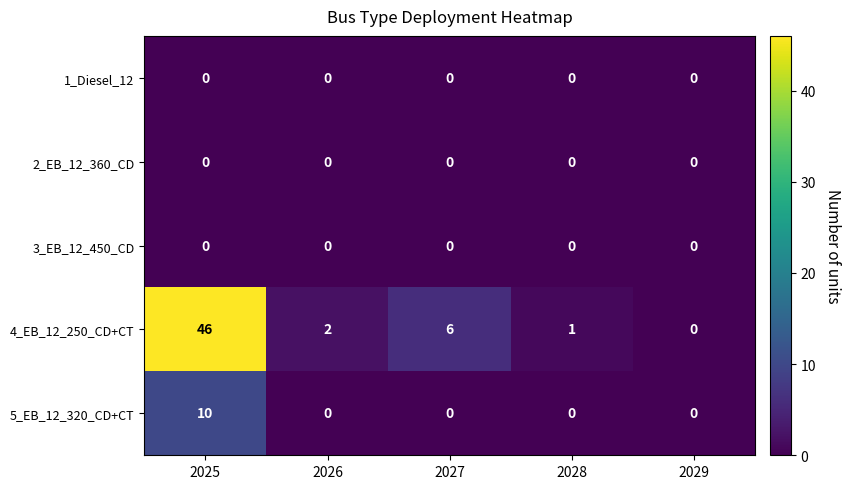

Count the 5_EB_12_320_CD+CT values in the range 0 to 1.

4